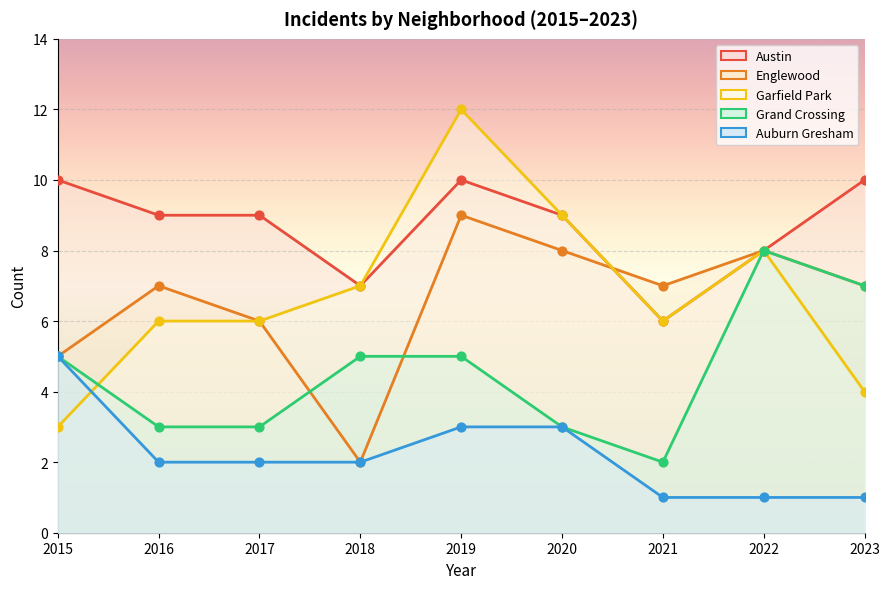

What are all the series names shown in the legend?

Austin, Englewood, Garfield Park, Grand Crossing, Auburn Gresham